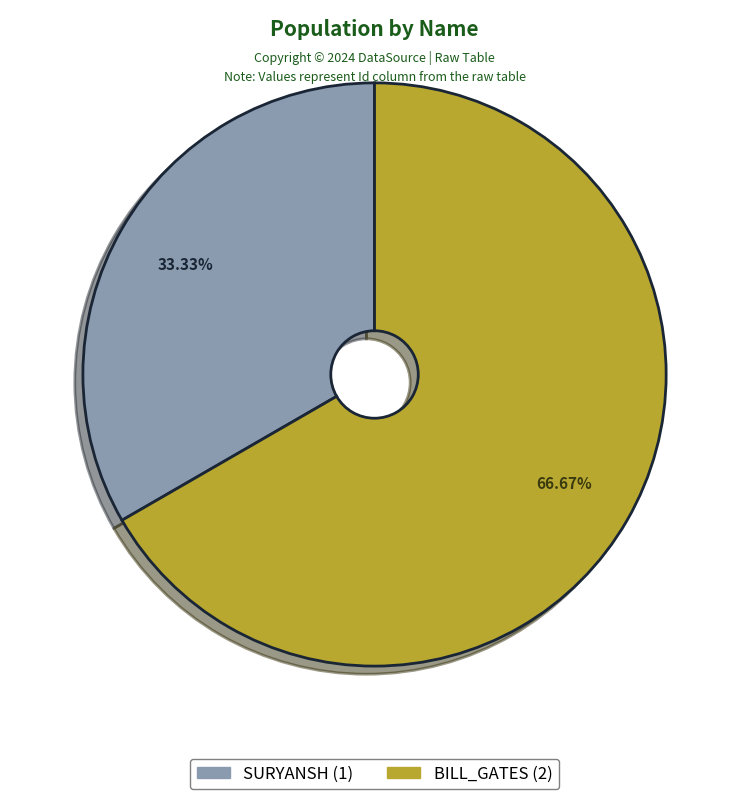

How many segments does this pie chart have?

2